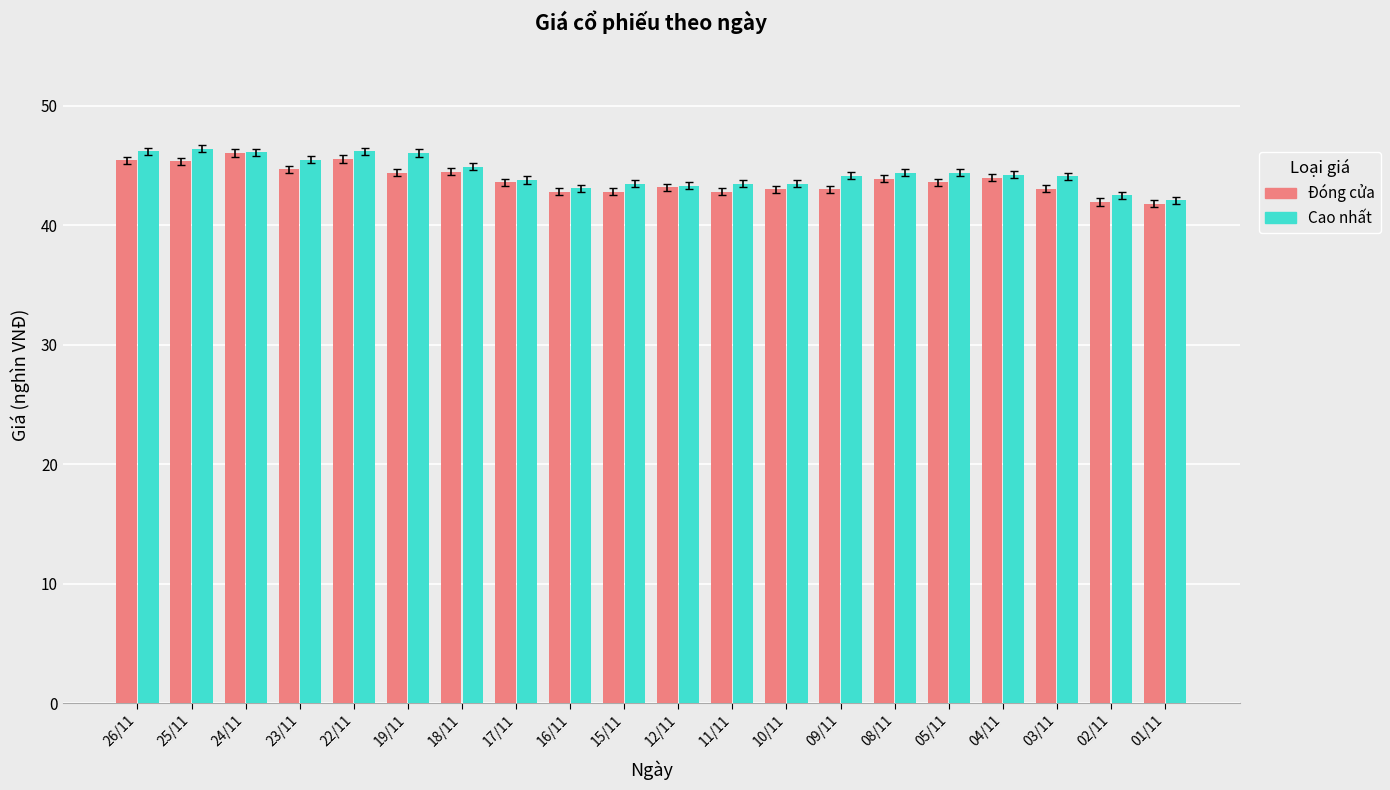

What is the average value of the Cao nhất series?

44.4